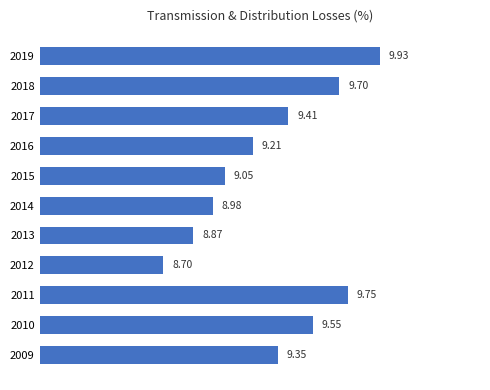

What is the difference between the second highest and second lowest values?

0.9